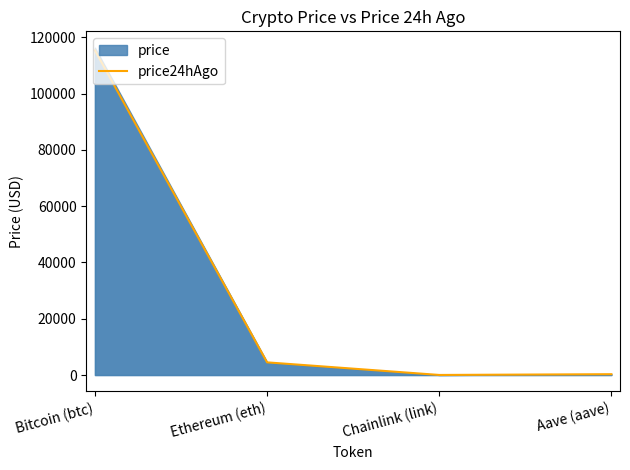

Where does the data first go above 4500?

Bitcoin (btc)